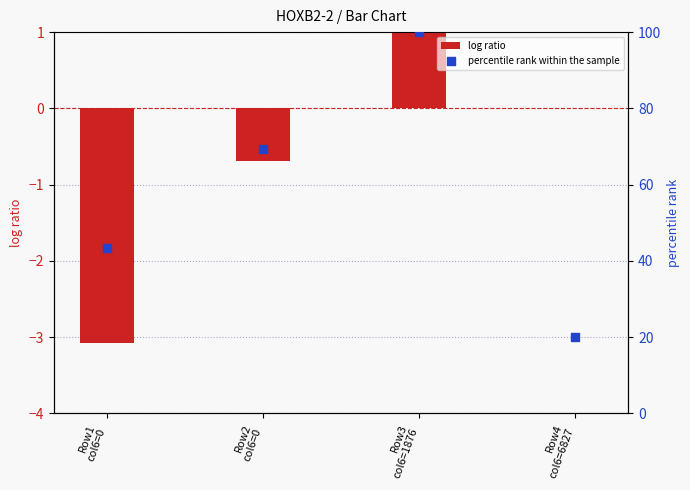

At how many categories does at least one series exceed 25?

3